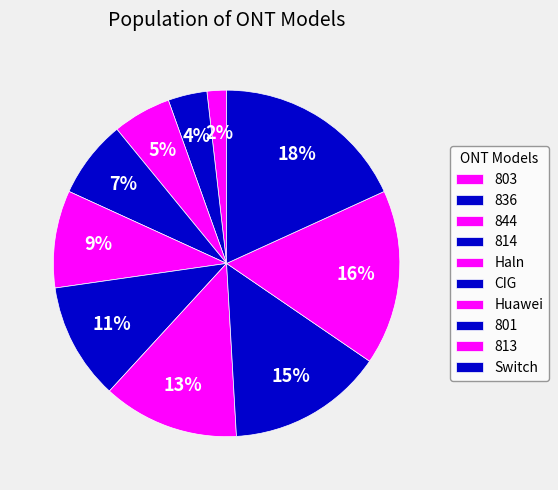

What percentage is NOT represented by 814?

92.7%